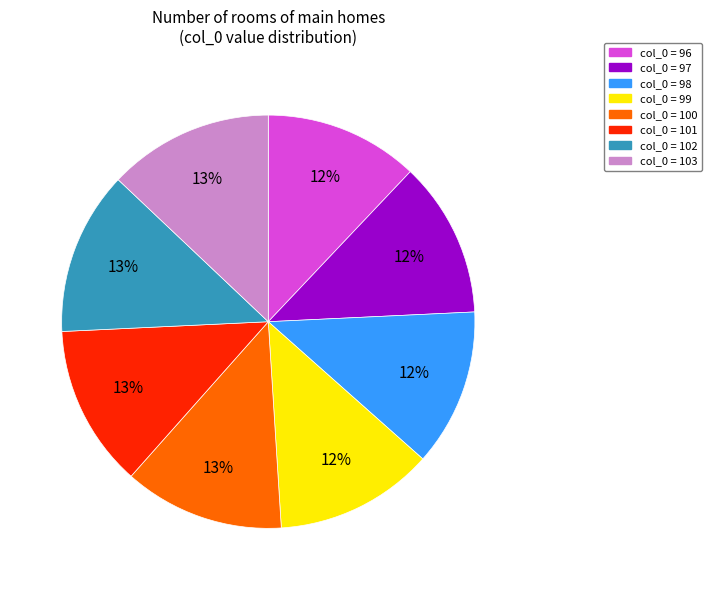

Is there any slice that represents more than half of the pie?

No